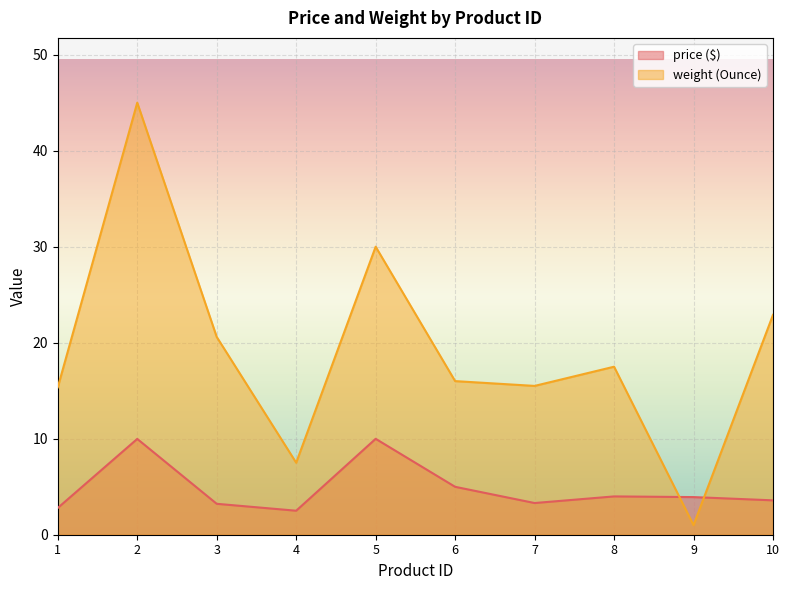

Which series has the largest total across all categories?

weight (Ounce)